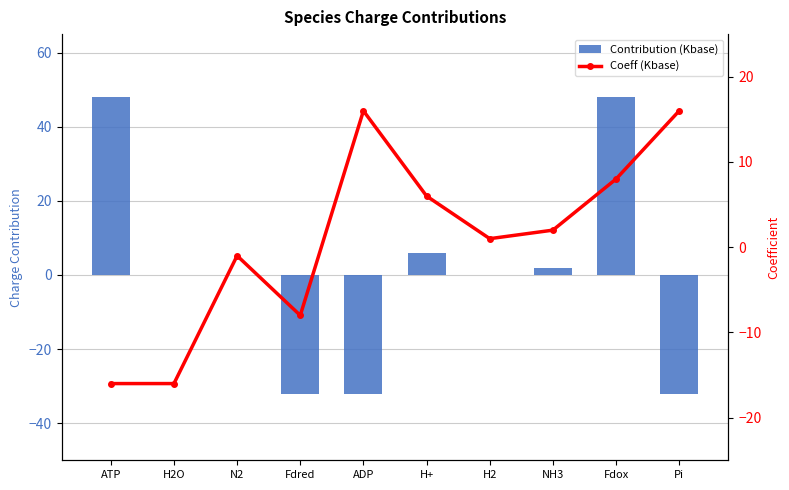

Reading left to right, list all the values displayed in this chart.

Contribution (Kbase): 48	0	0	-32	-32	6	0	2	48	-32
Coeff (Kbase): -16	-16	-1	-8	16	6	1	2	8	16